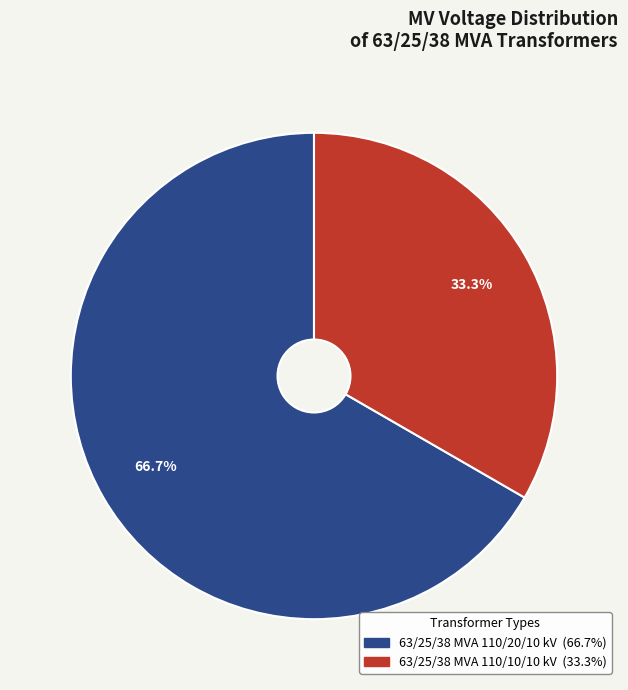

Between 63/25/38 MVA 110/10/10 kV and 63/25/38 MVA 110/20/10 kV, which is larger?

63/25/38 MVA 110/20/10 kV